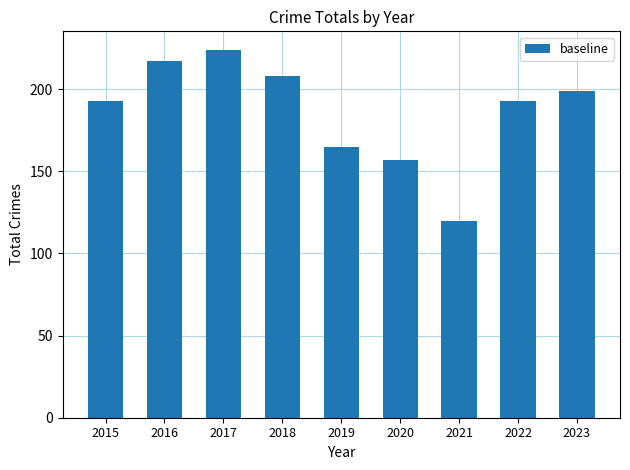

What is the greatest value displayed?

224